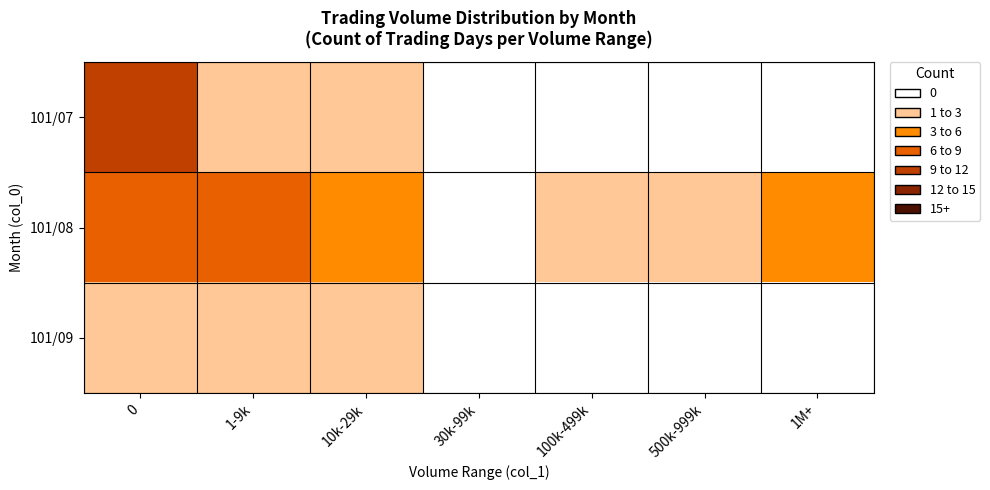

Reading left to right, extract all data points from this chart.

101/07: 0=10	1-9k=1	10k-29k=2	30k-99k=0	100k-499k=0	500k-999k=0	1M+=0
101/08: 0=7	1-9k=7	10k-29k=3	30k-99k=0	100k-499k=1	500k-999k=1	1M+=3
101/09: 0=1	1-9k=2	10k-29k=2	30k-99k=0	100k-499k=0	500k-999k=0	1M+=0